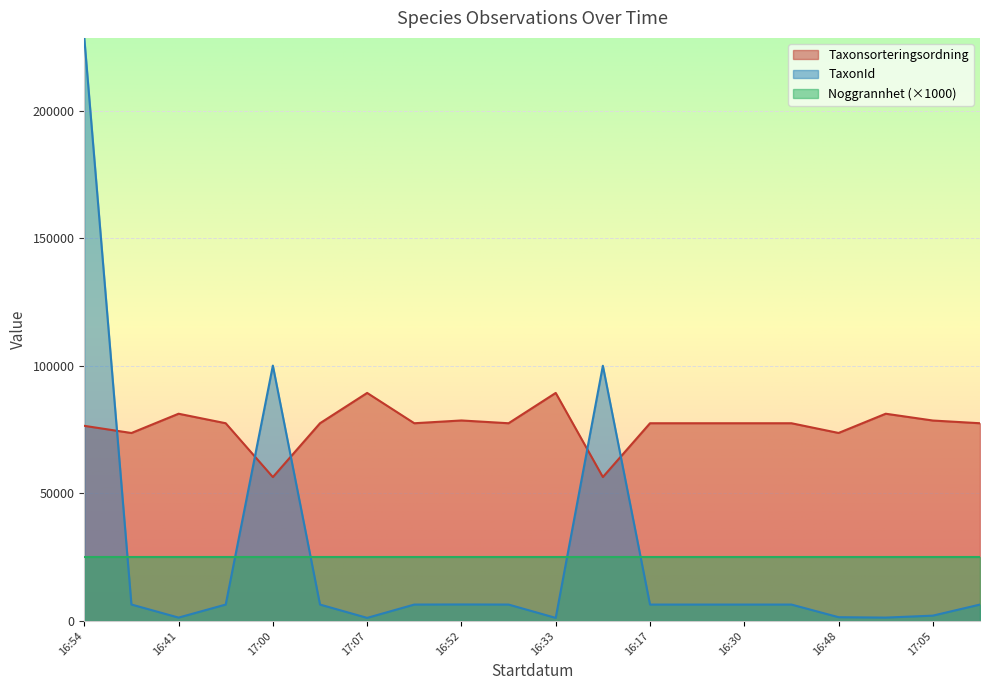

What is the greatest value displayed?

228579